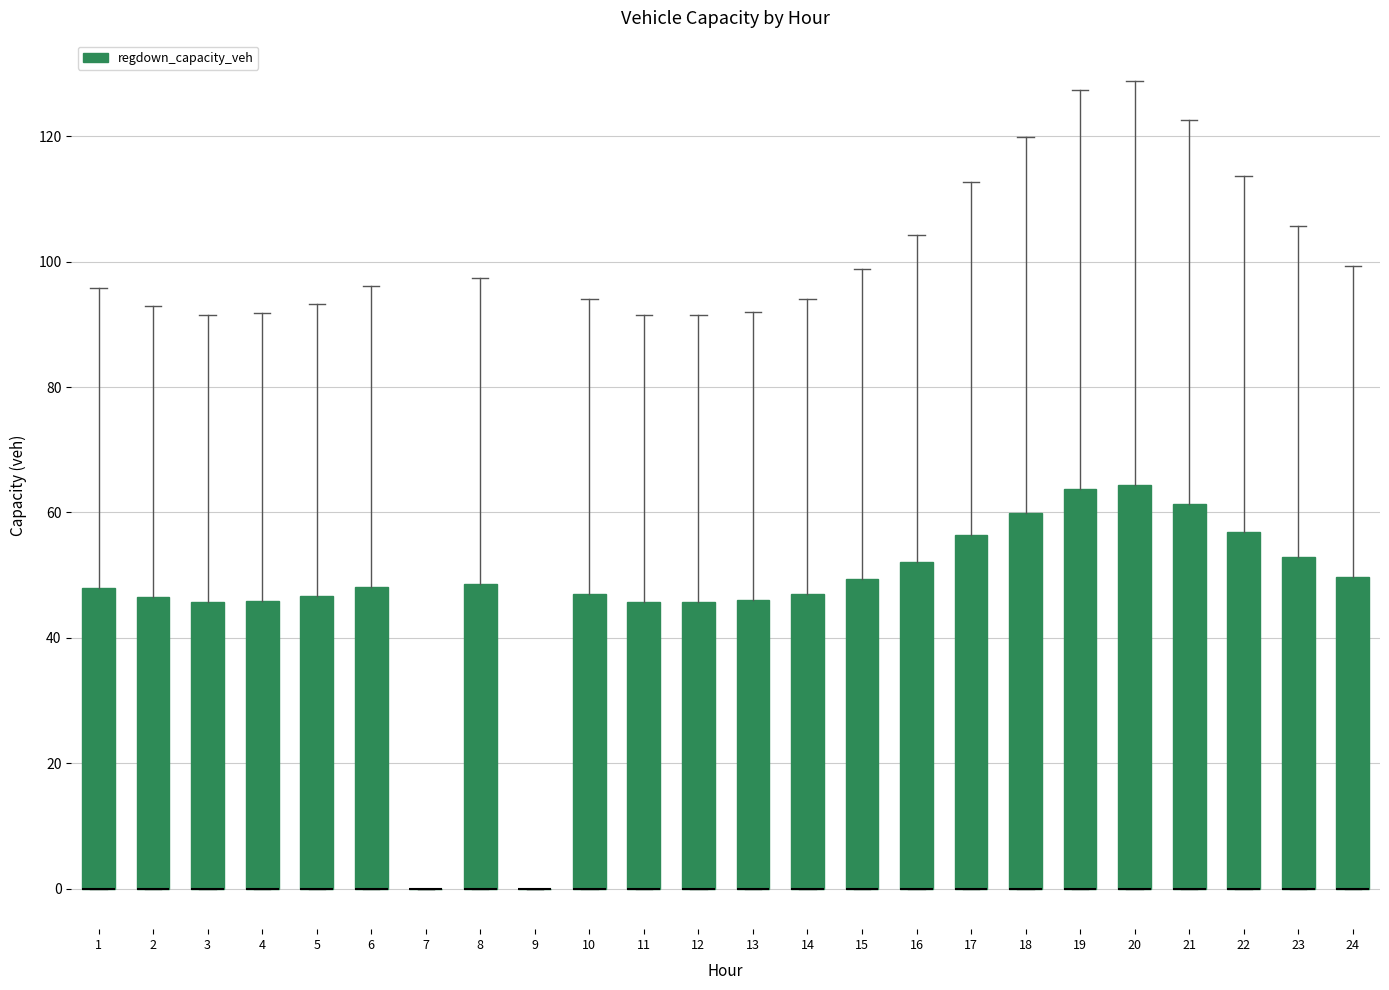

Reading left to right, transcribe this box plot: for each box, give where its median line is, the range the box spans, and where its two whiskers end, as read against the y-axis. The values are not printed on the chart, so give them approximately, as read against the axis.

1: median 0 (drawn on the box's lower edge), box 0 to 48, whiskers 0 to 96
2: median 0 (drawn on the box's lower edge), box 0 to 46, whiskers 0 to 92
3: median 0 (drawn on the box's lower edge), box 0 to 46, whiskers 0 to 92
4: median 0 (drawn on the box's lower edge), box 0 to 46, whiskers 0 to 92
5: median 0 (drawn on the box's lower edge), box 0 to 46, whiskers 0 to 94
6: median 0 (drawn on the box's lower edge), box 0 to 48, whiskers 0 to 96
7: box collapsed to a line at 0, whiskers 0 to 0
8: median 0 (drawn on the box's lower edge), box 0 to 48, whiskers 0 to 98
9: box collapsed to a line at 0, whiskers 0 to 0
10: median 0 (drawn on the box's lower edge), box 0 to 46, whiskers 0 to 94
11: median 0 (drawn on the box's lower edge), box 0 to 46, whiskers 0 to 92
12: median 0 (drawn on the box's lower edge), box 0 to 46, whiskers 0 to 92
13: median 0 (drawn on the box's lower edge), box 0 to 46, whiskers 0 to 92
14: median 0 (drawn on the box's lower edge), box 0 to 48, whiskers 0 to 94
15: median 0 (drawn on the box's lower edge), box 0 to 50, whiskers 0 to 98
16: median 0 (drawn on the box's lower edge), box 0 to 52, whiskers 0 to 104
17: median 0 (drawn on the box's lower edge), box 0 to 56, whiskers 0 to 112
18: median 0 (drawn on the box's lower edge), box 0 to 60, whiskers 0 to 120
19: median 0 (drawn on the box's lower edge), box 0 to 64, whiskers 0 to 128
20: median 0 (drawn on the box's lower edge), box 0 to 64, whiskers 0 to 128
21: median 0 (drawn on the box's lower edge), box 0 to 62, whiskers 0 to 122
22: median 0 (drawn on the box's lower edge), box 0 to 56, whiskers 0 to 114
23: median 0 (drawn on the box's lower edge), box 0 to 52, whiskers 0 to 106
24: median 0 (drawn on the box's lower edge), box 0 to 50, whiskers 0 to 100